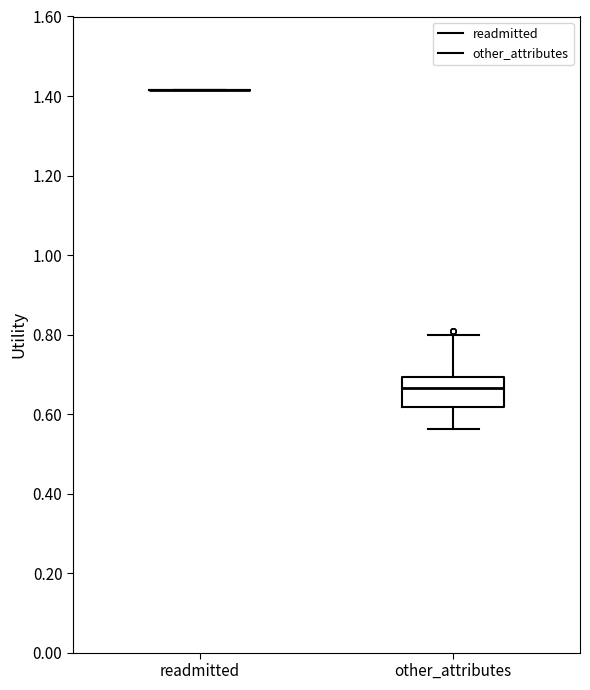

Reading left to right, transcribe this box plot: for each box, give where its median line is, the range the box spans, and where its two whiskers end, as read against the y-axis. The values are not printed on the chart, so give them approximately, as read against the axis.

readmitted: box collapsed to a line at 1.42, whiskers 1.42 to 1.42
other_attributes: median 0.66, box 0.62 to 0.70, whiskers 0.56 to 0.80